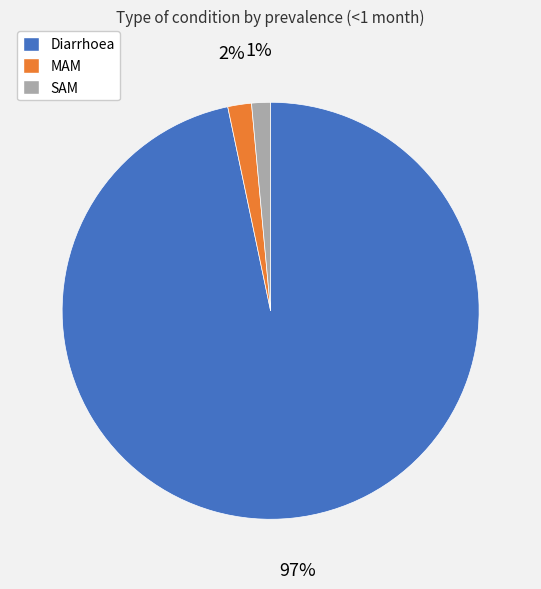

Do Diarrhoea and MAM together represent more than half of the pie?

Yes